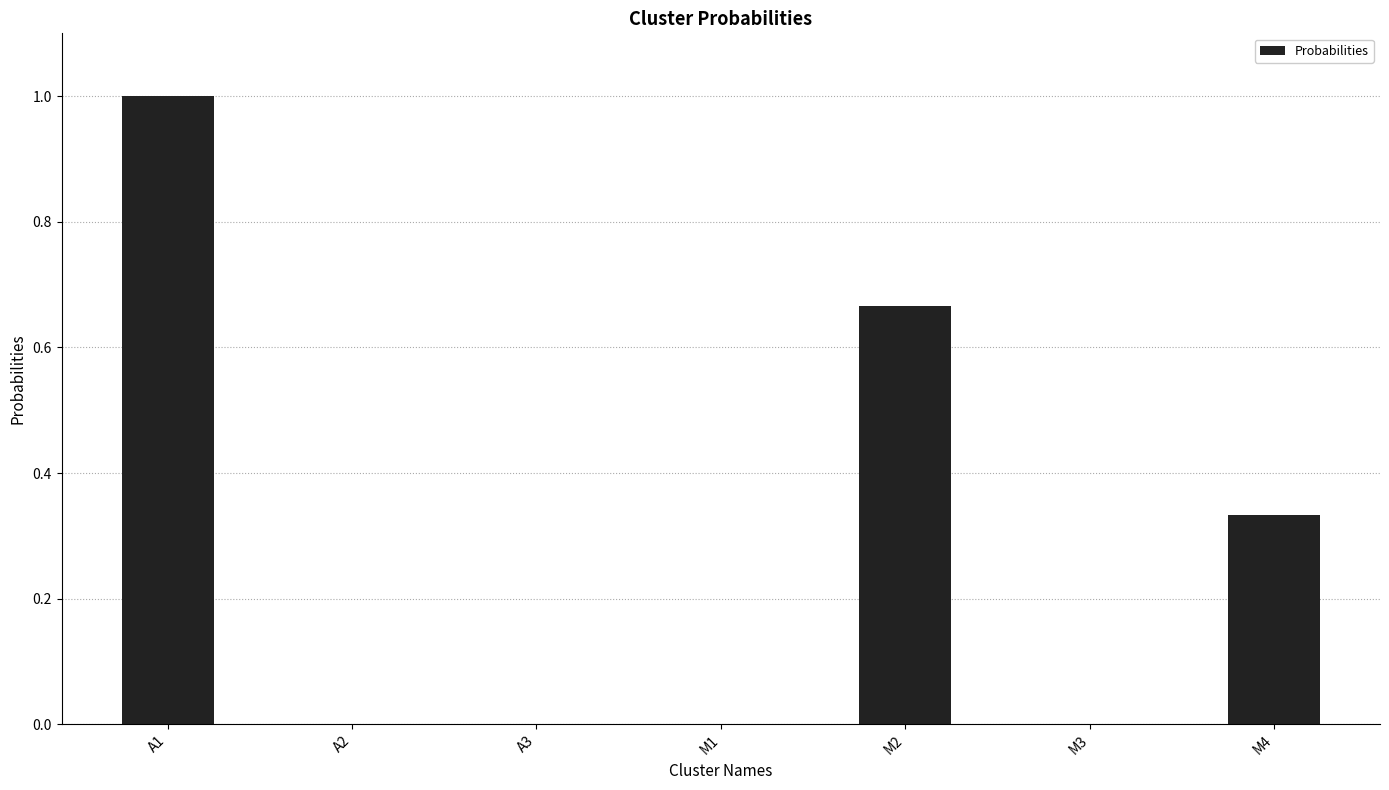

How many values are between 0 and 1?

7